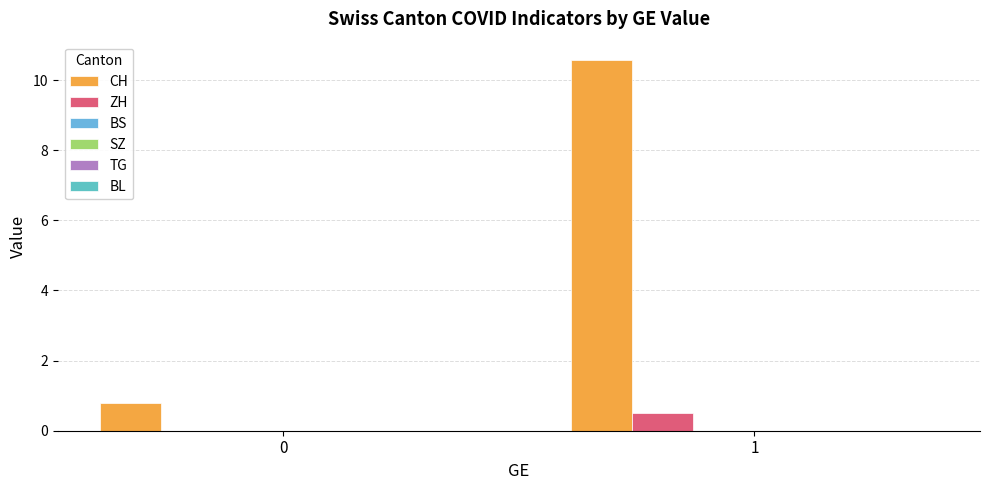

How many distinct data groups are displayed?

2